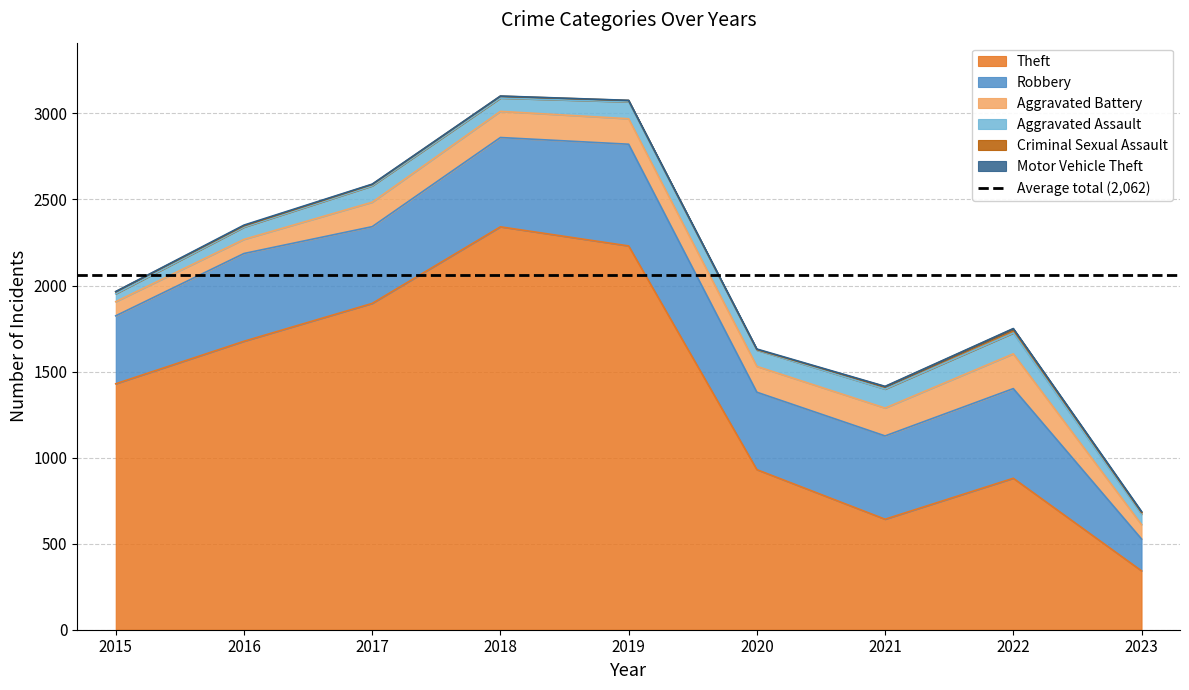

What is the difference between the second highest and second lowest values in the Criminal Sexual Assault series?

6